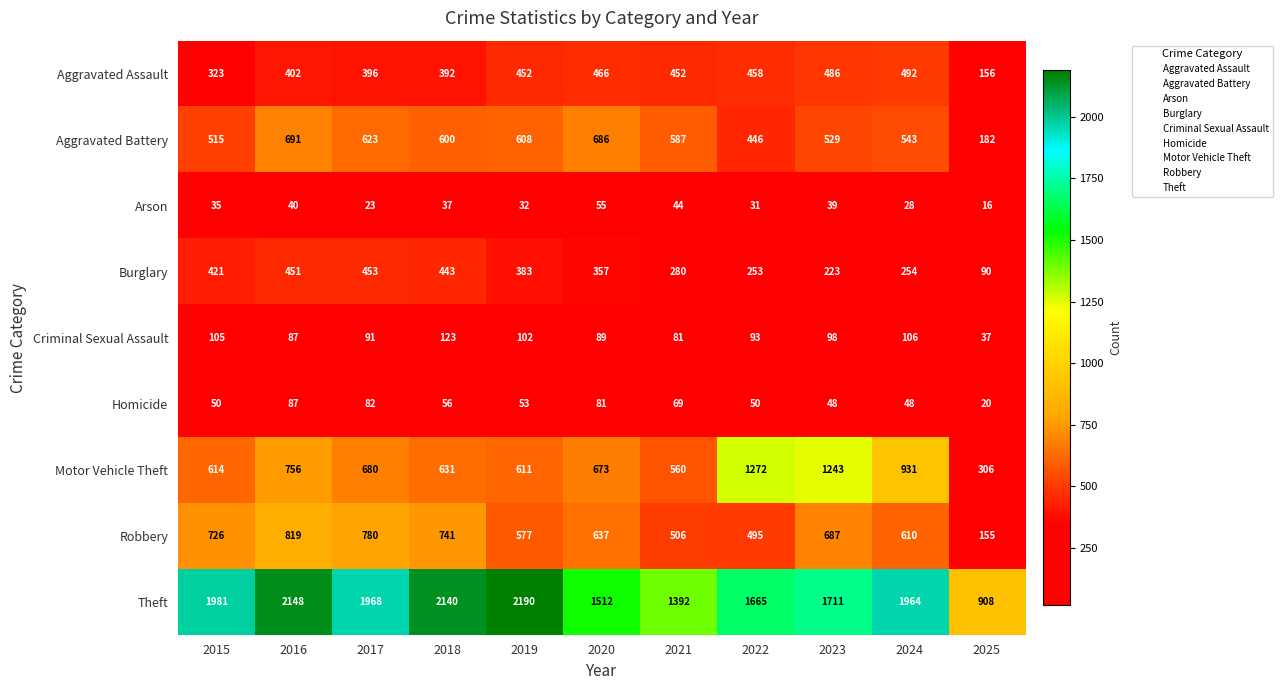

At which label is Aggravated Assault closest to 324?

2015